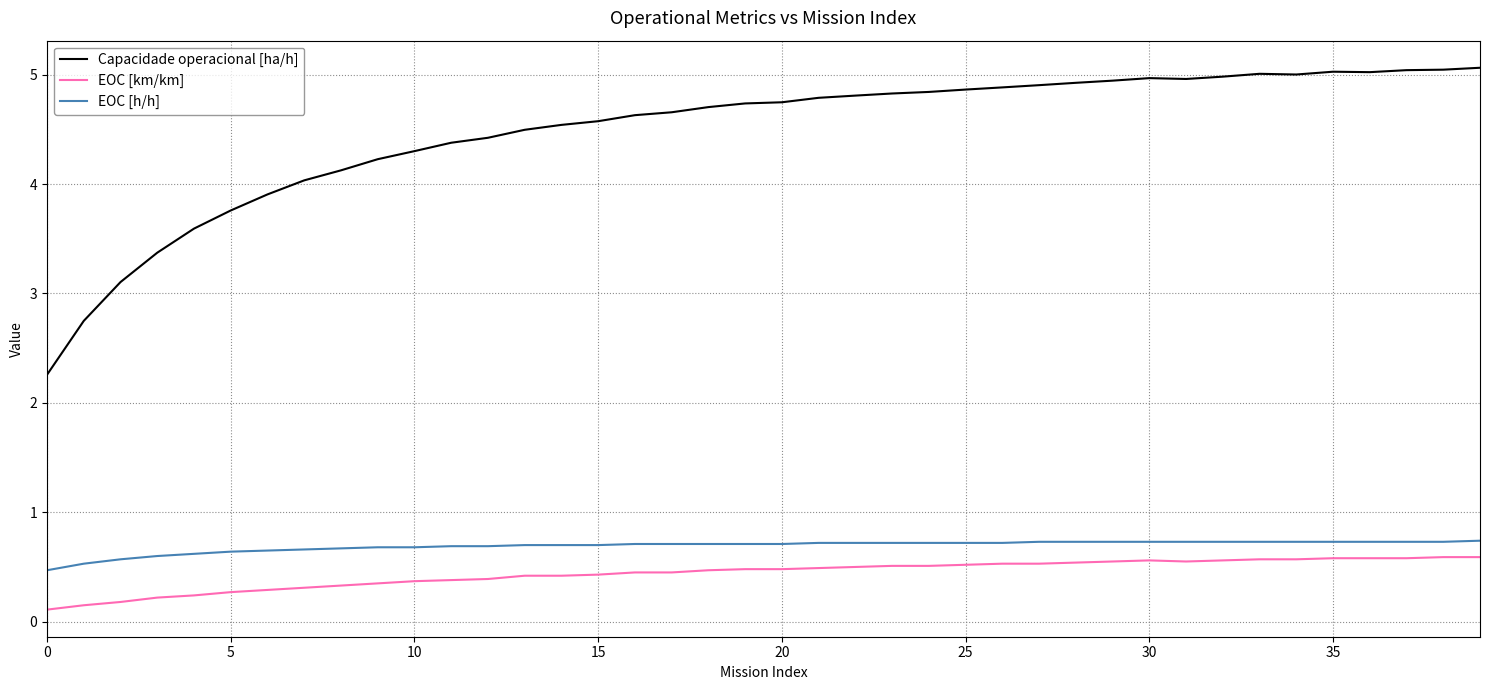

True or false: EOC [km/km] and Capacidade operacional [ha/h] intersect in this chart.

False